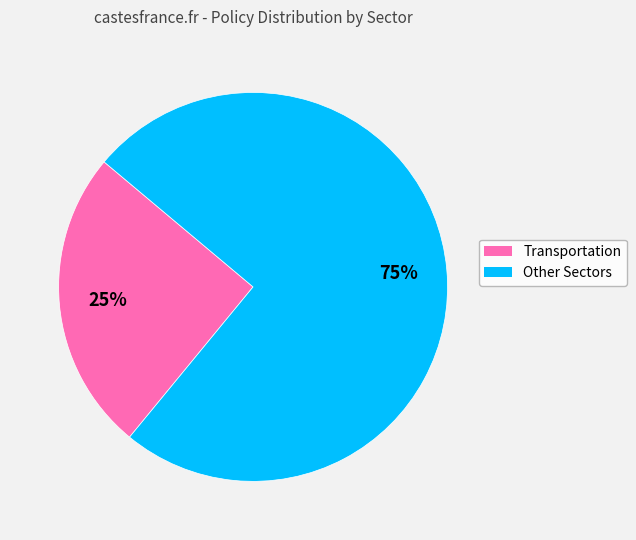

Is there any slice that represents more than half of the pie?

Yes